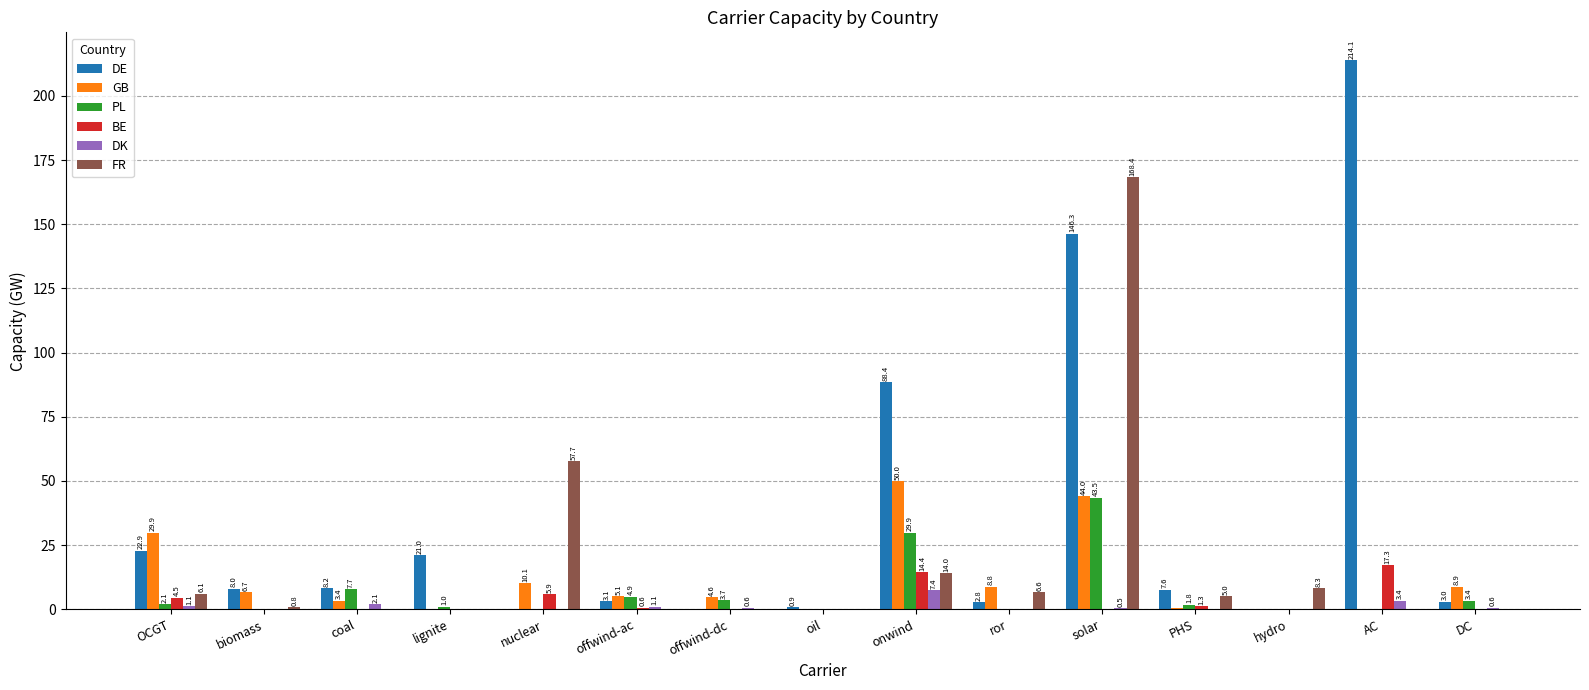

What is the maximum value for BE?

17.3